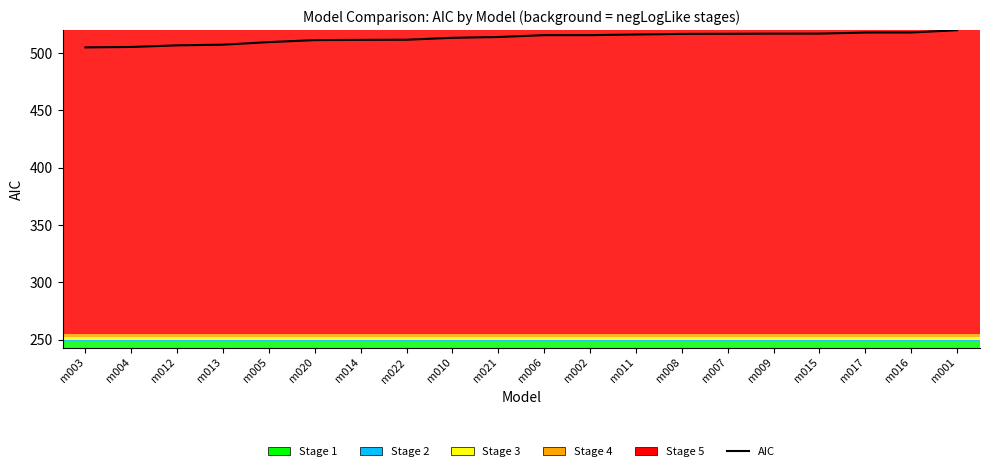

What is the change in value from m014 to m015?

+5.5